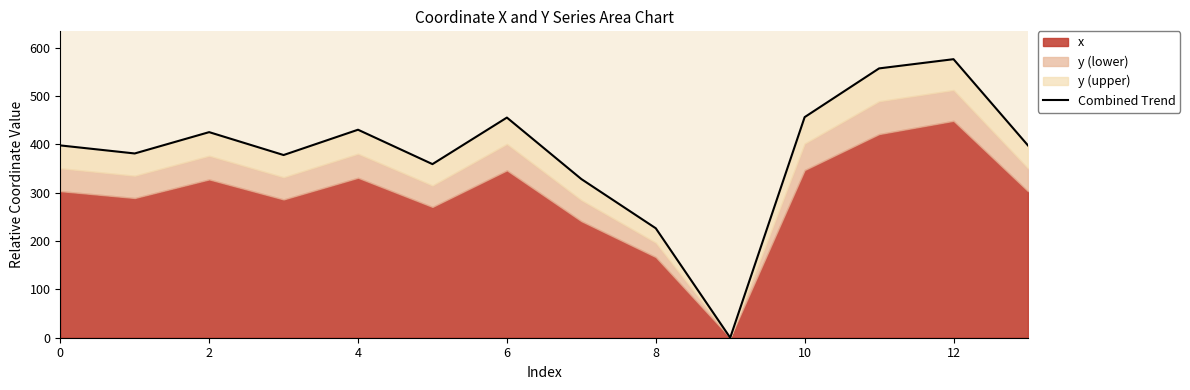

Which has a higher value, 12 or 10?

12